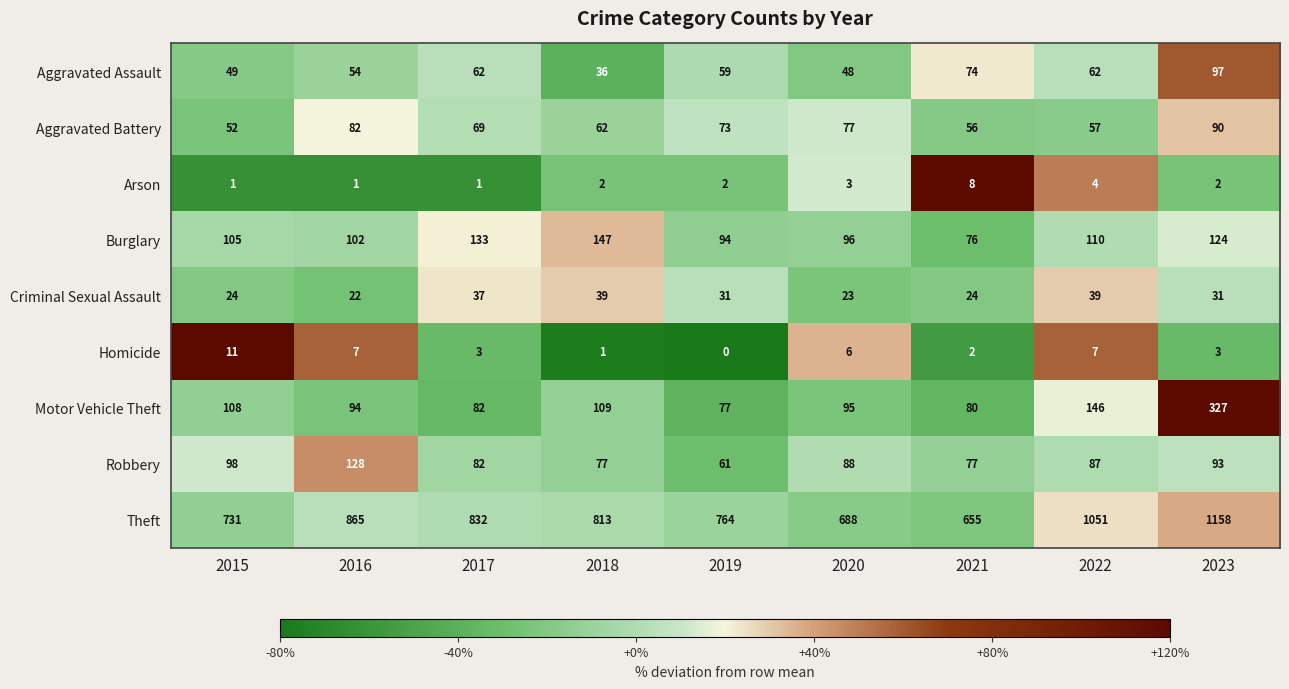

Is it true that Motor Vehicle Theft equals 94 at 2016?

True